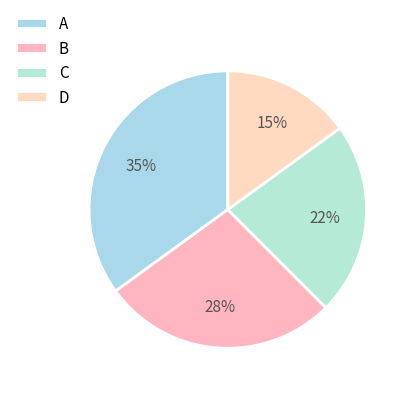

Which category has the biggest portion of the pie?

A